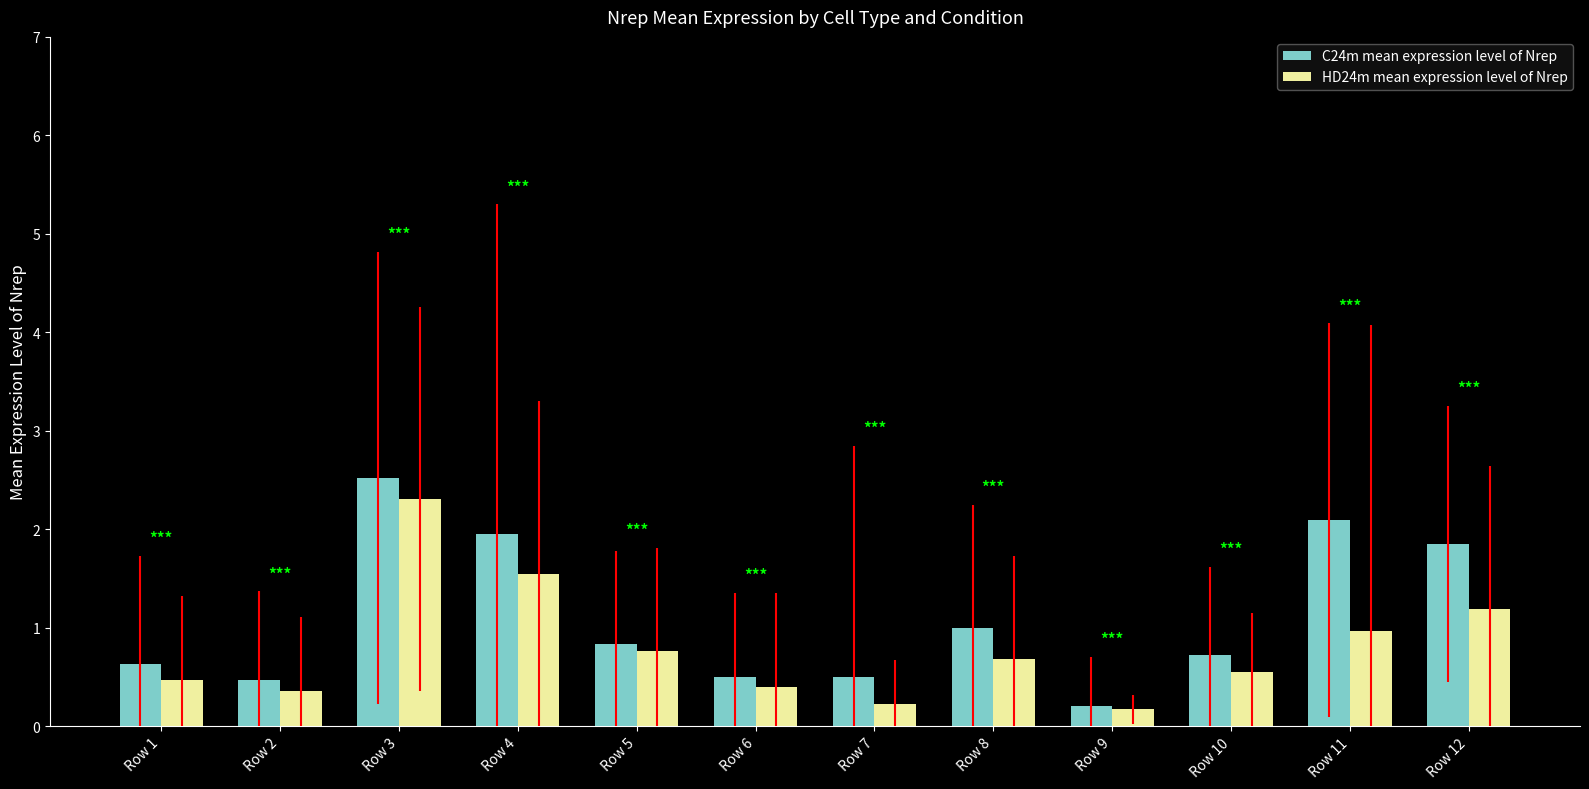

Where is C24m mean expression level of Nrep nearest to the value 1?

Row 8